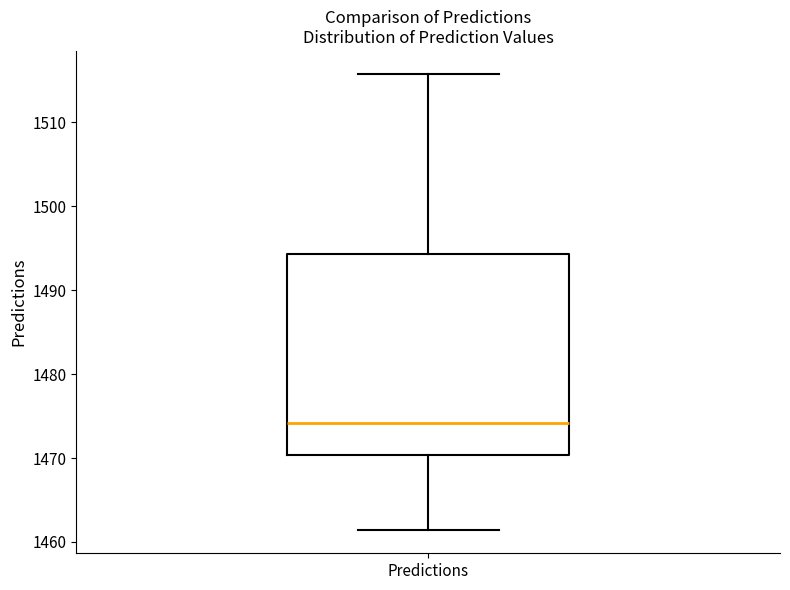

Transcribe this box plot: give where the median line is, the range the box spans, and where the two whiskers end, as read against the y-axis. The values are not printed on the chart, so give them approximately, as read against the axis.

median 1474, box 1470 to 1494, whiskers 1461 to 1516